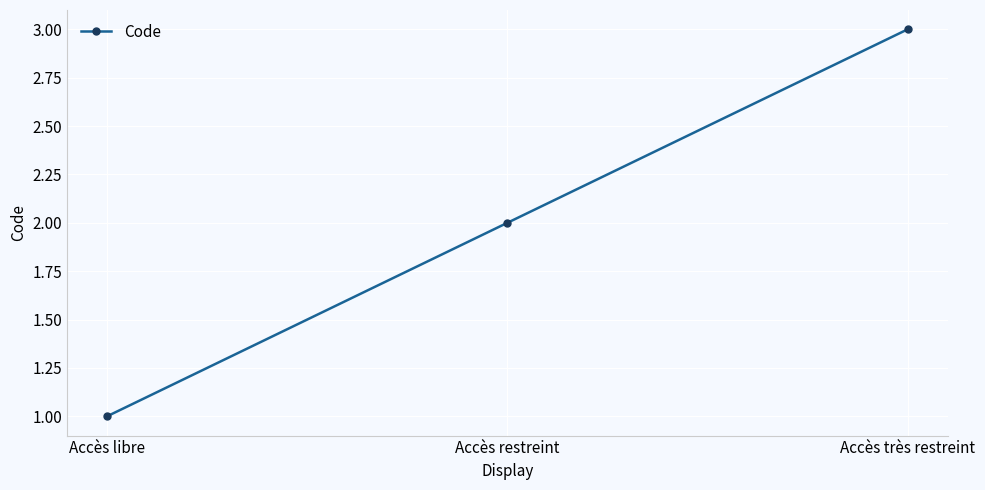

What is the label of the 3rd point from the right?

Accès libre